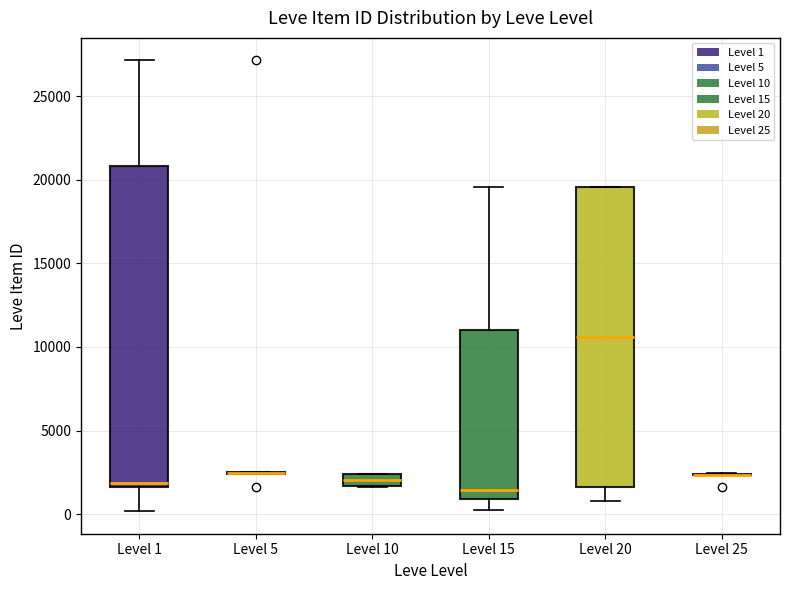

Where is the upper edge of the box for Level 15 on the y-axis? The values are not printed on the chart, so give them approximately, as read against the axis.

11000